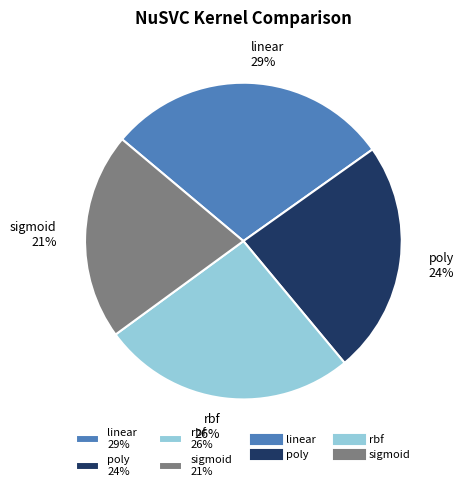

Count the number of slices in the pie.

4